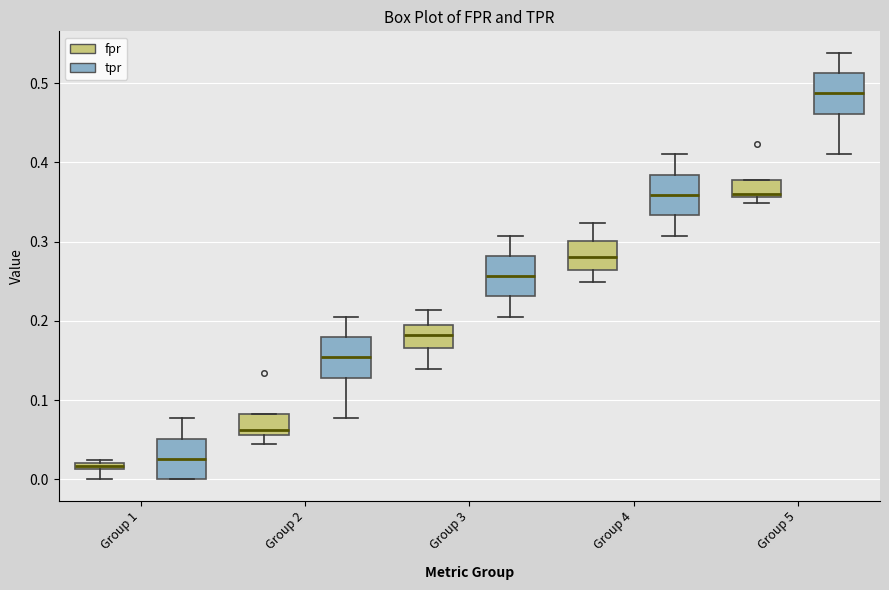

Where is the lower edge of the box for Group 5 (tpr) on the y-axis? The values are not printed on the chart, so give them approximately, as read against the axis.

0.46